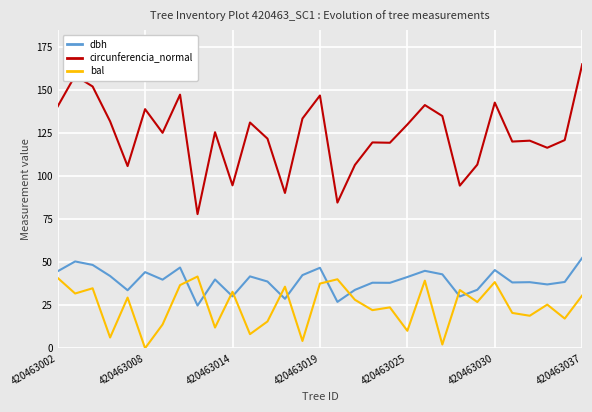

True or false: bal has more than 2 points higher than both neighbors.

True